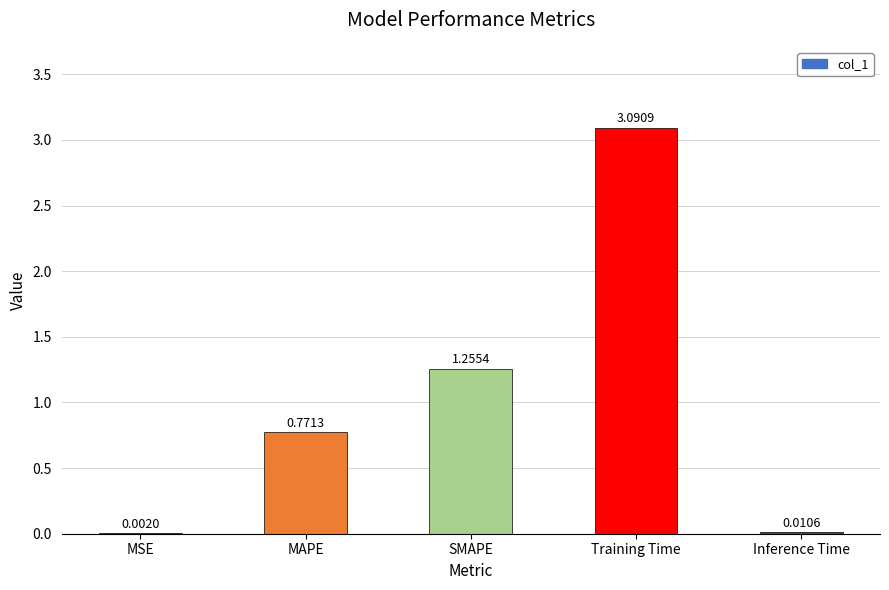

Which category has the highest value across all series?

Training Time